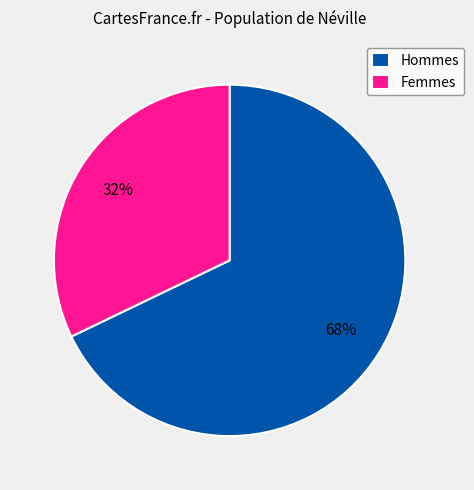

How many slices are in this pie chart?

2